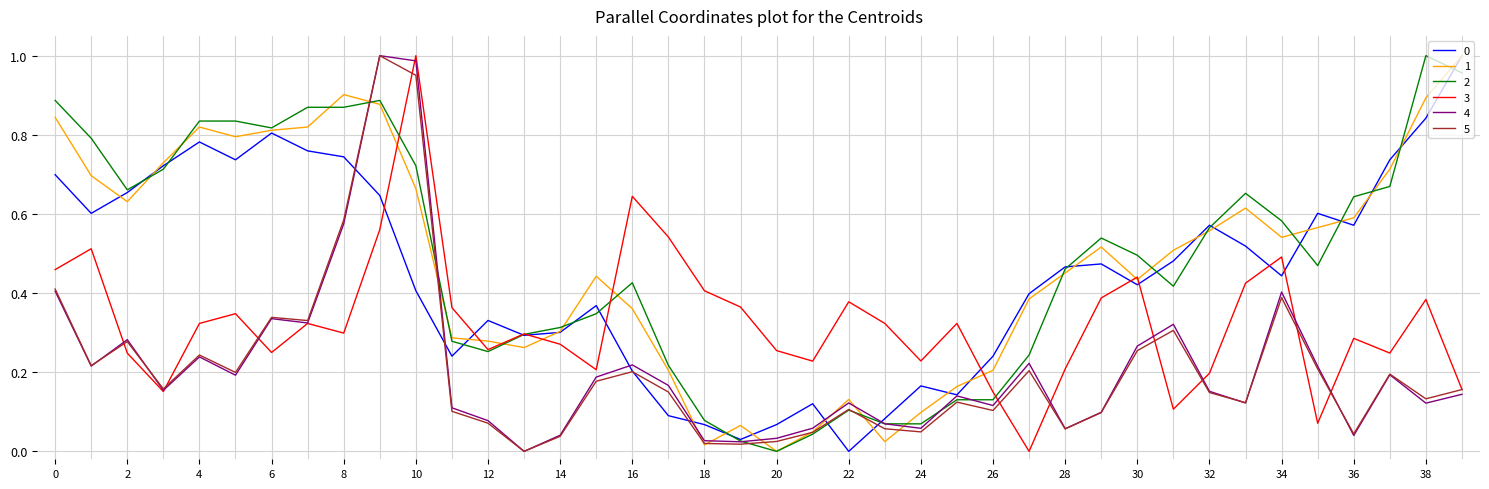

Does the chart have visible grid lines?

Yes